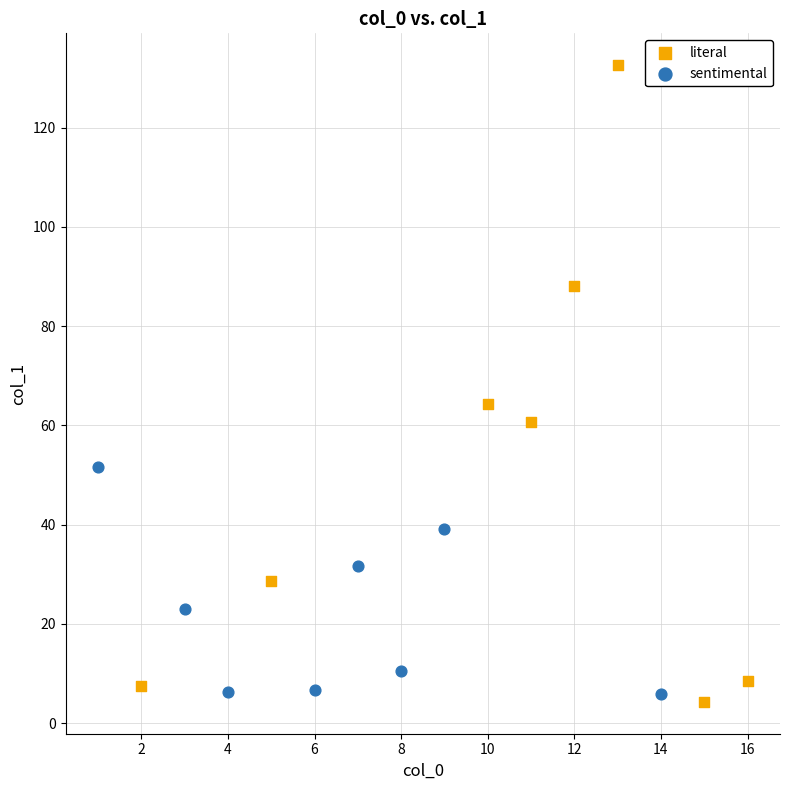

Which series reaches the maximum Y coordinate?

literal